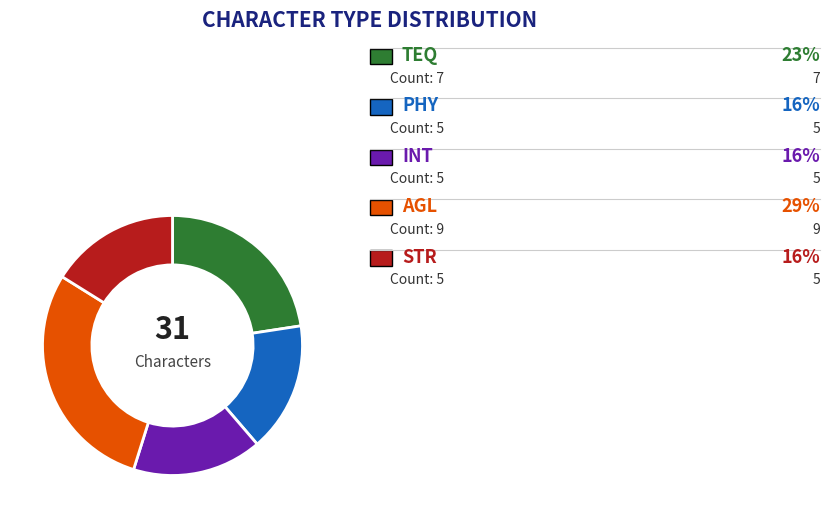

Is there a majority slice in this chart?

No